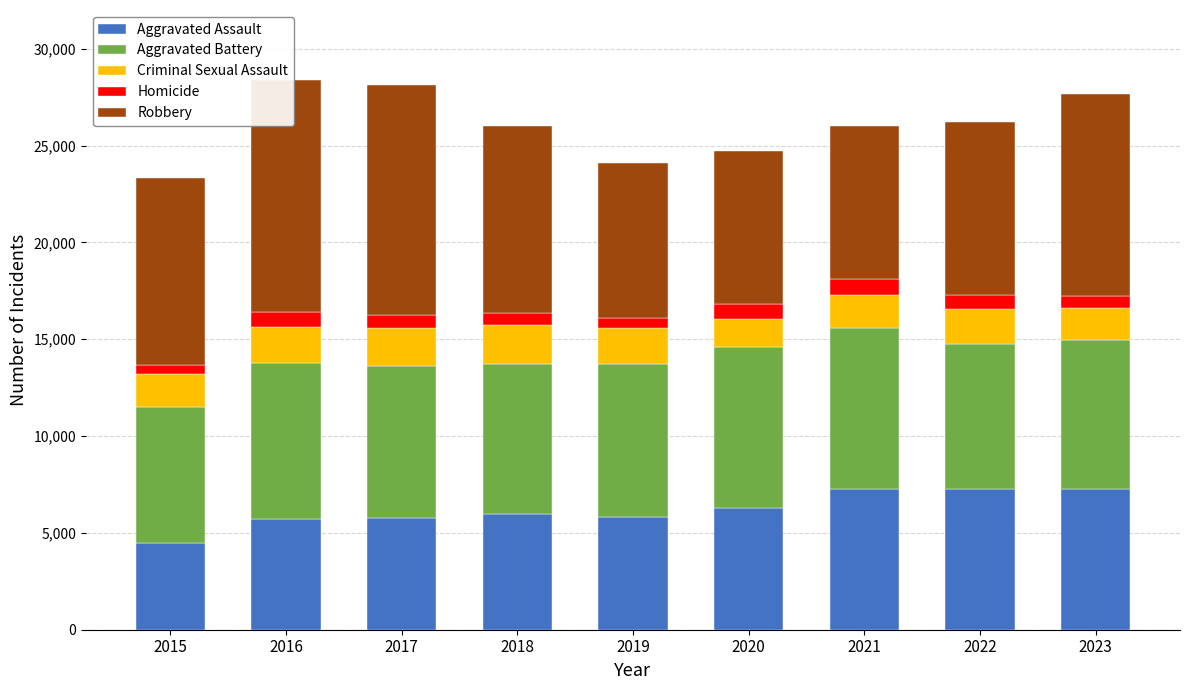

Between 2017 and 2020, which series saw the biggest shift?

Robbery